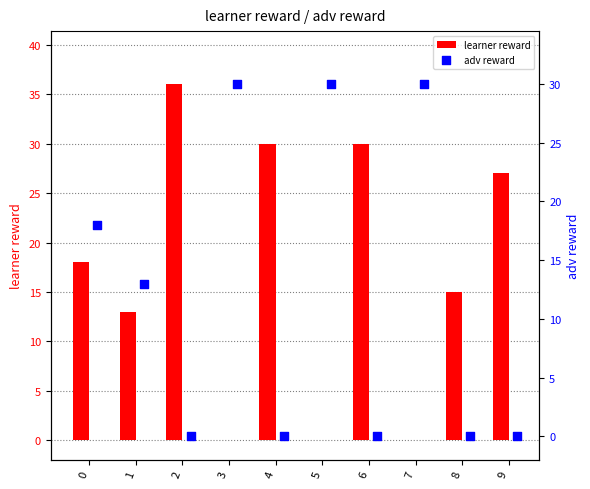

What is the sum of the learner reward values at 2 and 6?

66